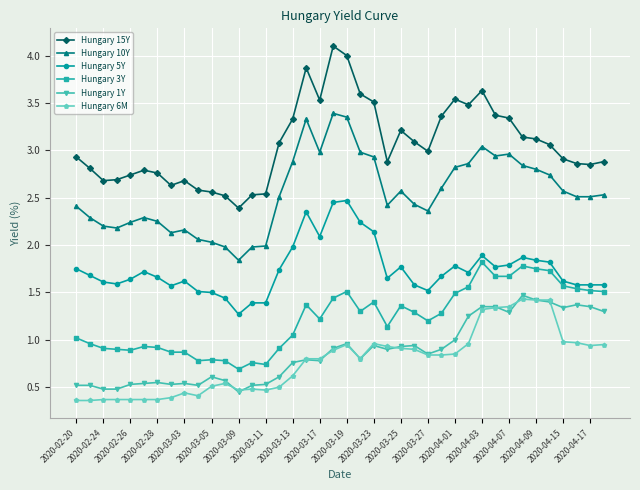

What is the value of the Hungary 6M point at the 1st from the left?

0.4